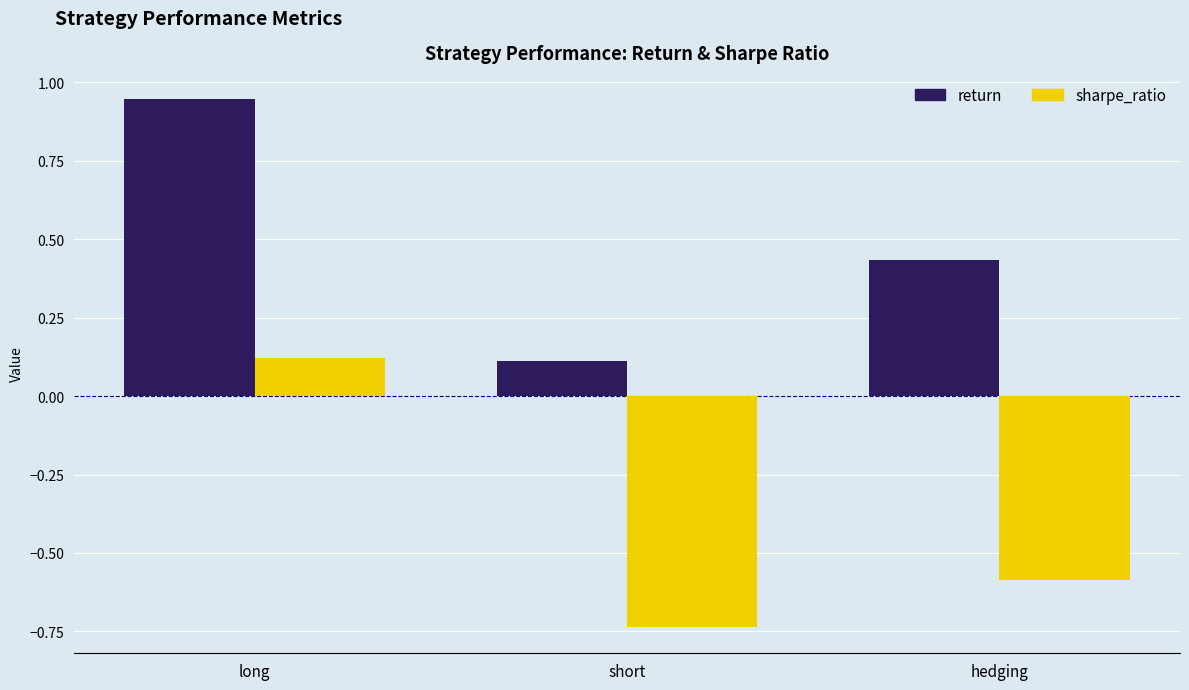

How many bars are there in each group?

2